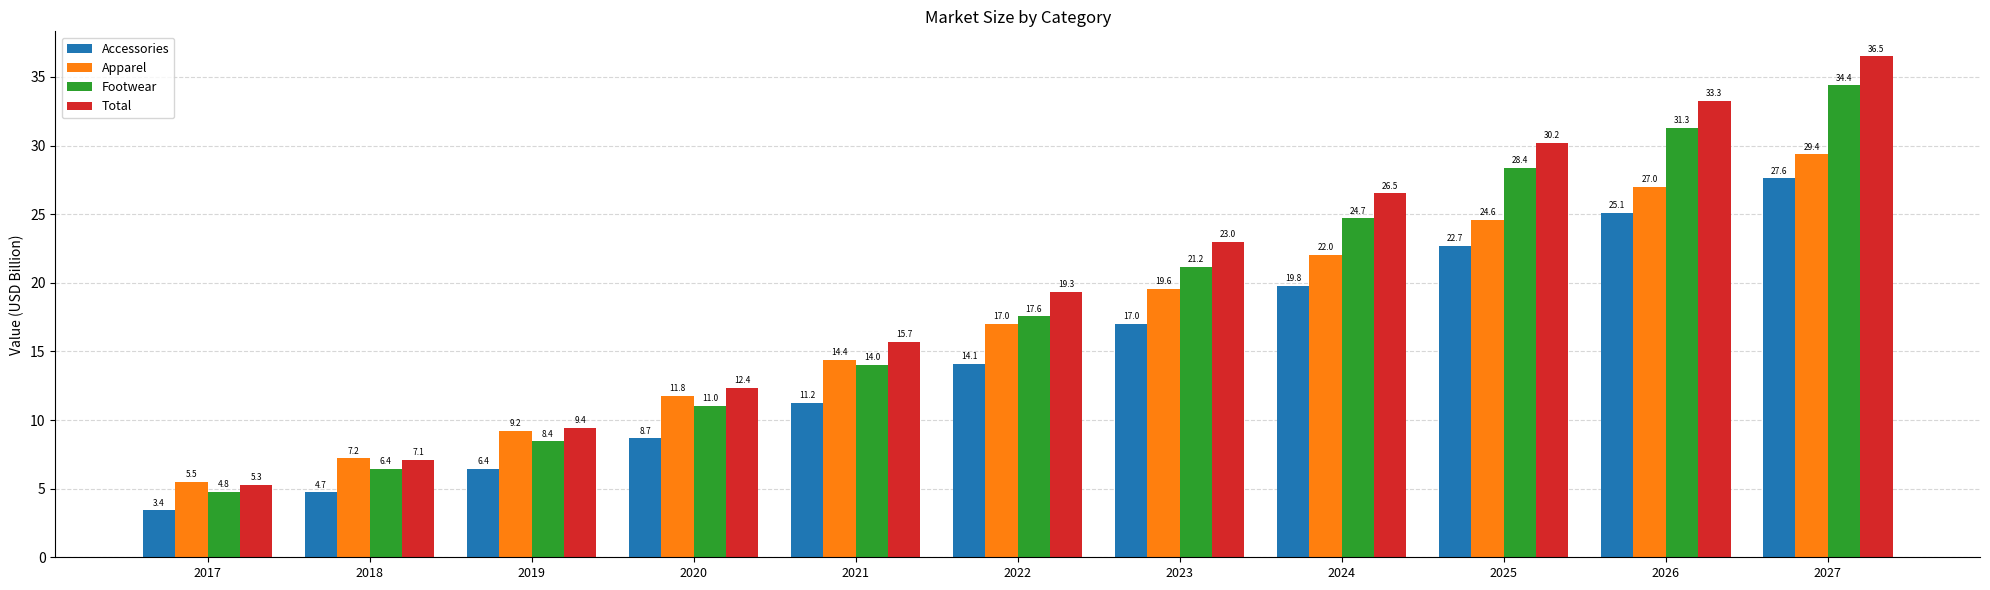

At which category is the sum across all series the highest?

2027